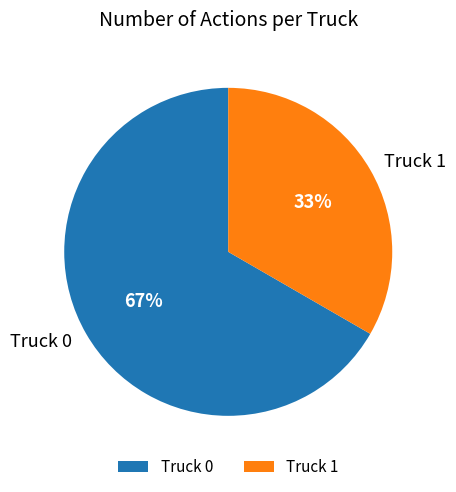

Is the sum of Truck 1 and Truck 0 greater than half?

Yes